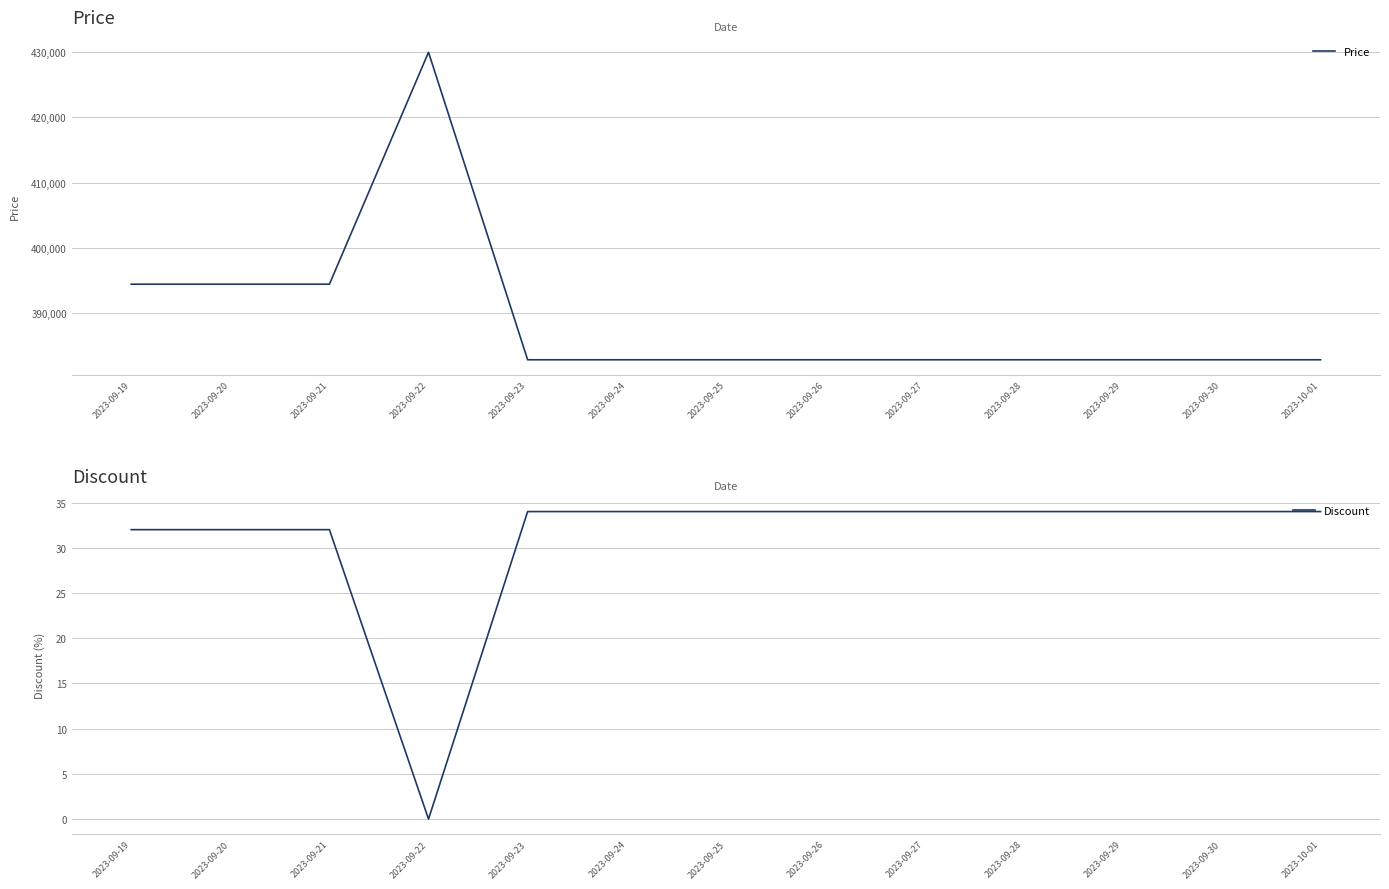

What is the difference between the highest and lowest values at 2023-09-23?

382766